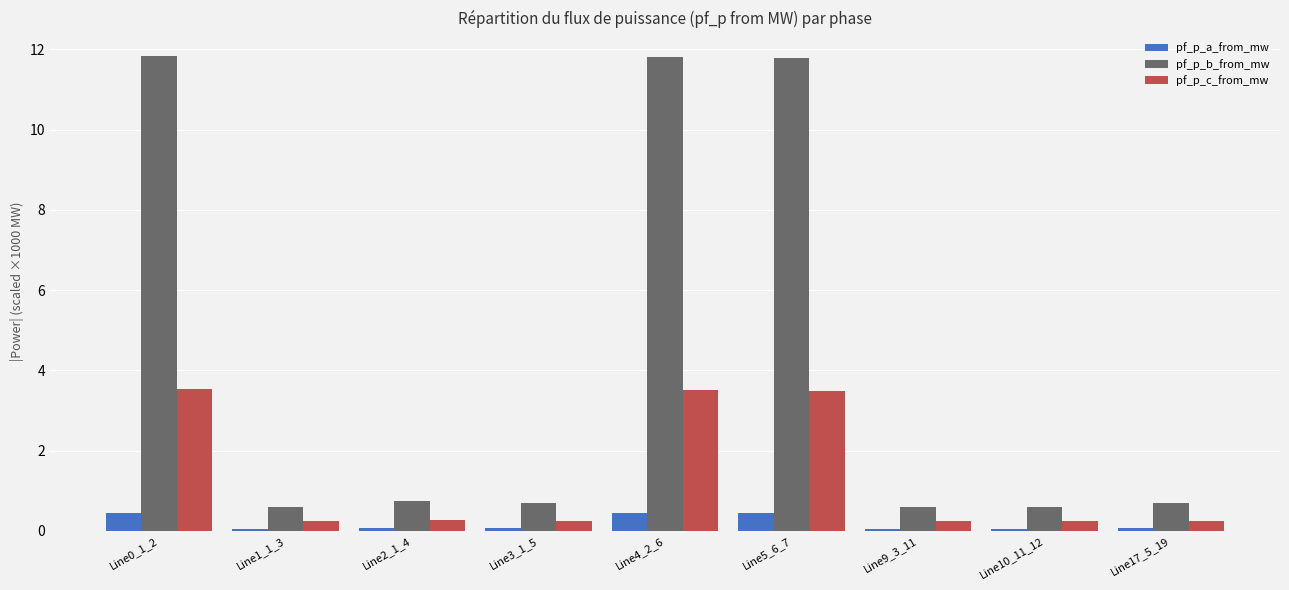

What is the maximum value for pf_p_b_from_mw?

11.8